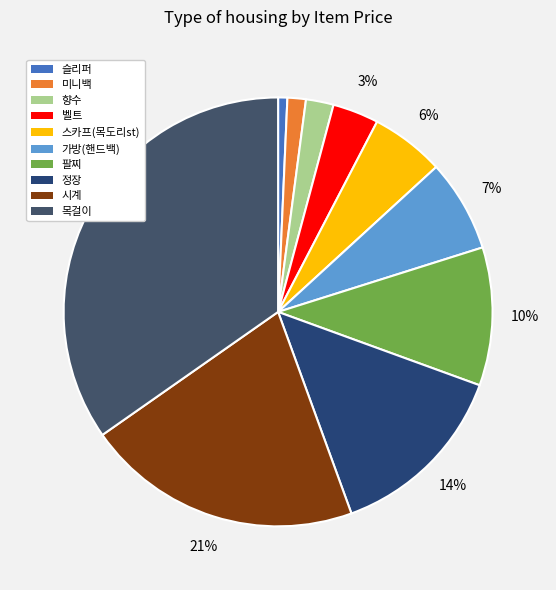

Which slice is the largest?

목걸이